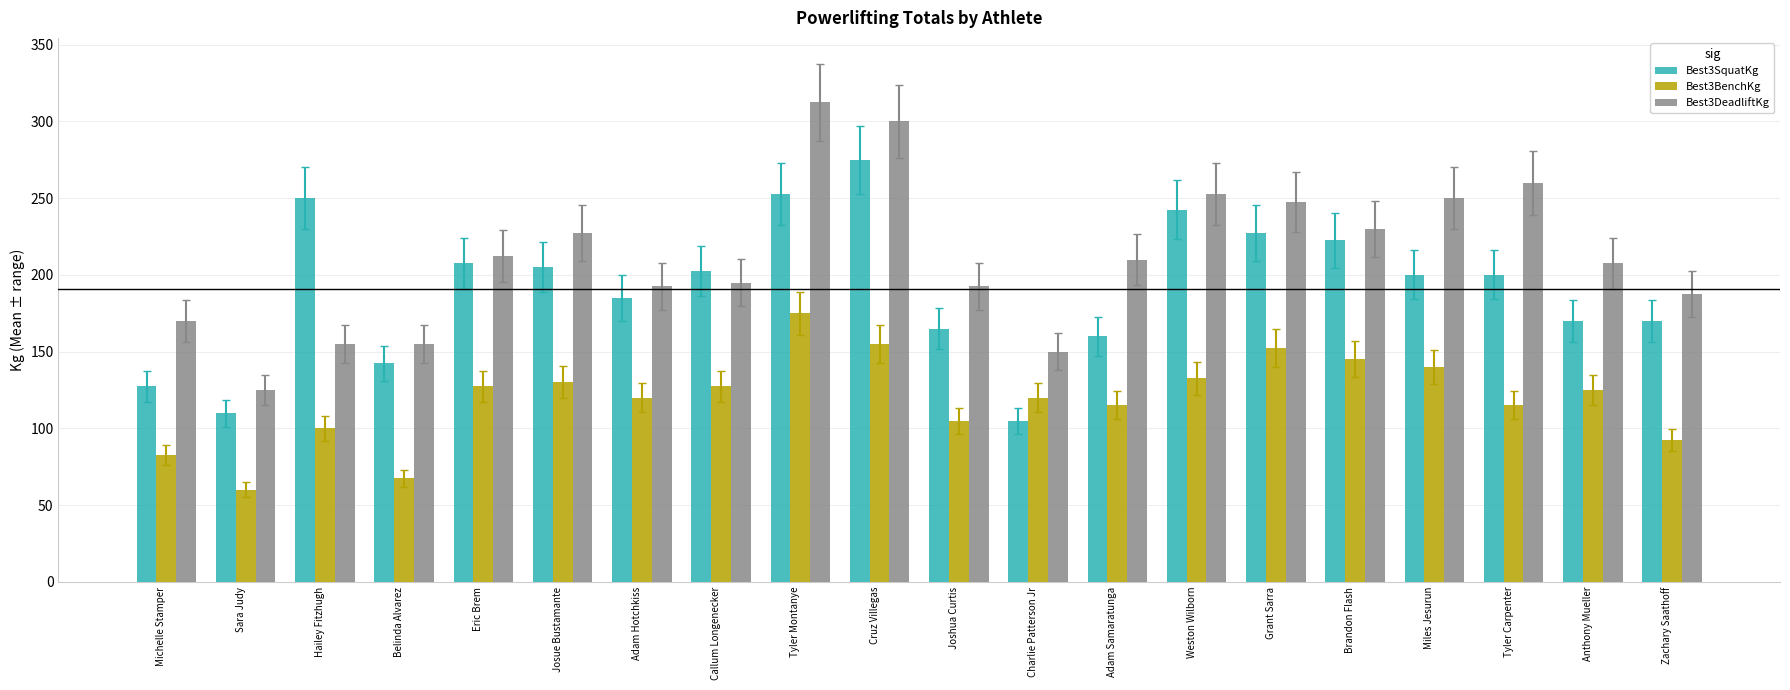

Reading right to left, what are all the values shown in this chart?

Best3SquatKg: Zachary Saathoff=170.0	Anthony Mueller=170.0	Tyler Carpenter=200.0	Miles Jesurun=200.0	Brandon Flash=222.5	Grant Sarra=227.5	Weston Wilborn=242.5	Adam Samaratunga=160.0	Charlie Patterson Jr=105.0	Joshua Curtis=165.0	Cruz Villegas=275.0	Tyler Montanye=252.5	Callum Longenecker=202.5	Adam Hotchkiss=185.0	Josue Bustamante=205.0	Eric Brem=207.5	Belinda Alvarez=142.5	Hailey Fitzhugh=250.0	Sara Judy=110.0	Michelle Stamper=127.5
Best3BenchKg: Zachary Saathoff=92.5	Anthony Mueller=125.0	Tyler Carpenter=115.0	Miles Jesurun=140.0	Brandon Flash=145.0	Grant Sarra=152.5	Weston Wilborn=132.5	Adam Samaratunga=115.0	Charlie Patterson Jr=120.0	Joshua Curtis=105.0	Cruz Villegas=155.0	Tyler Montanye=175.0	Callum Longenecker=127.5	Adam Hotchkiss=120.0	Josue Bustamante=130.0	Eric Brem=127.5	Belinda Alvarez=67.5	Hailey Fitzhugh=100.0	Sara Judy=60.0	Michelle Stamper=82.5
Best3DeadliftKg: Zachary Saathoff=187.5	Anthony Mueller=207.5	Tyler Carpenter=260.0	Miles Jesurun=250.0	Brandon Flash=230.0	Grant Sarra=247.5	Weston Wilborn=252.5	Adam Samaratunga=210.0	Charlie Patterson Jr=150.0	Joshua Curtis=192.5	Cruz Villegas=300.0	Tyler Montanye=312.5	Callum Longenecker=195.0	Adam Hotchkiss=192.5	Josue Bustamante=227.5	Eric Brem=212.5	Belinda Alvarez=155.0	Hailey Fitzhugh=155.0	Sara Judy=125.0	Michelle Stamper=170.0